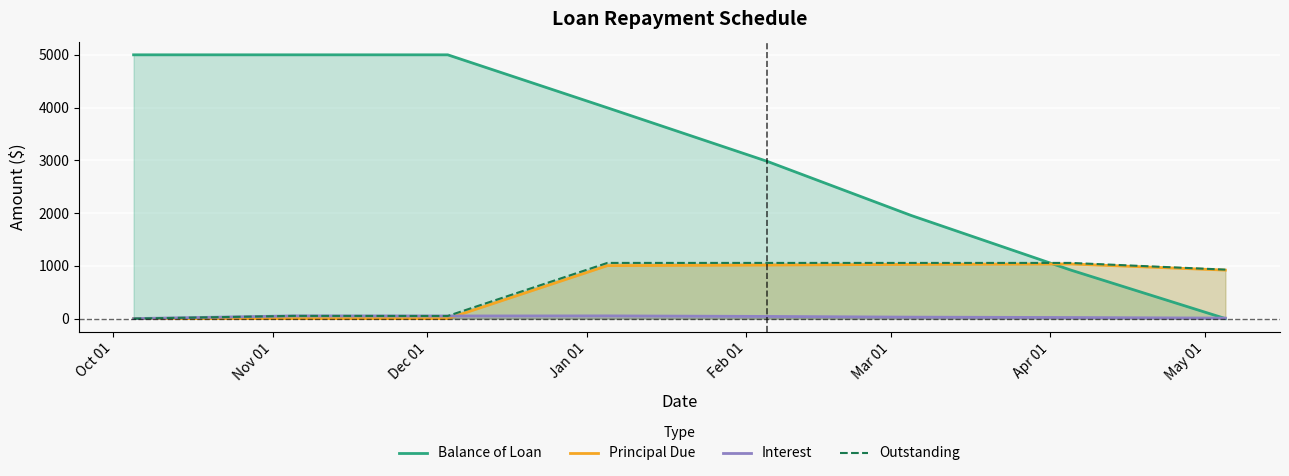

What is the average value of the Outstanding series?

656.0